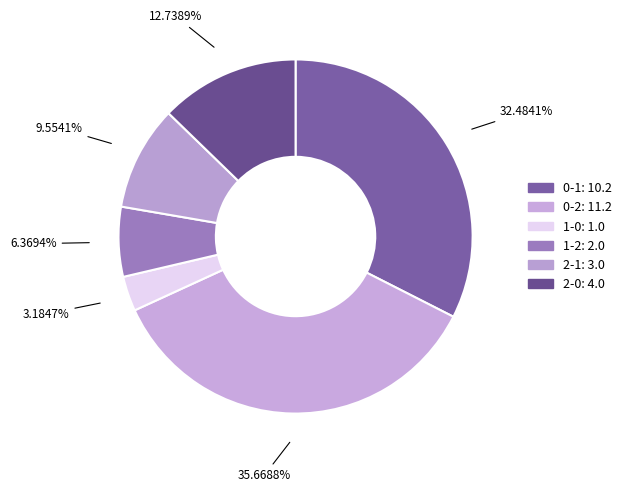

Count the number of slices in the pie.

6